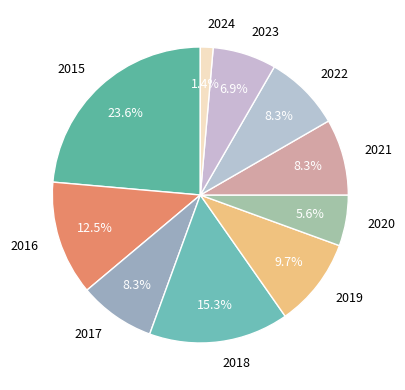

Between 2015 and 2020, which is larger?

2015